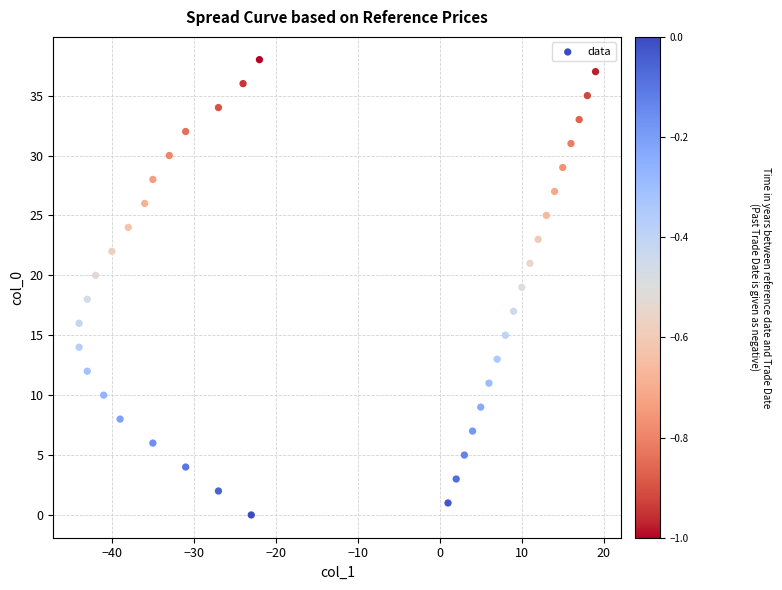

What is the range of Y values (max minus min)?

38